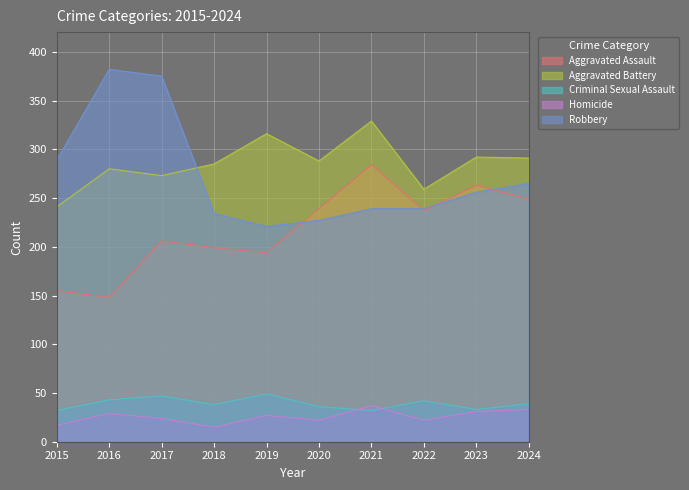

Does the chart display data point markers on the line(s)?

No